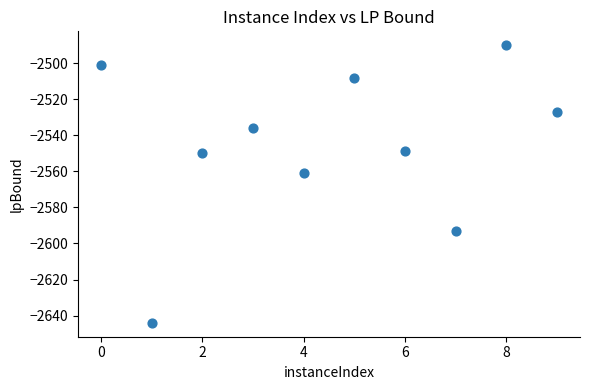

What Y value in the scatter plot is closest to -2566?

-2561.1